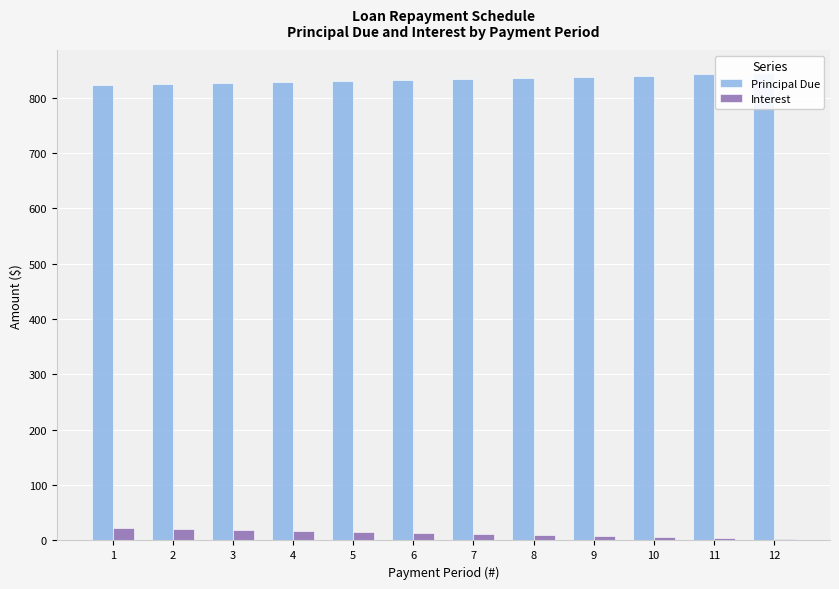

How many values in the Principal Due series are below 834?

6